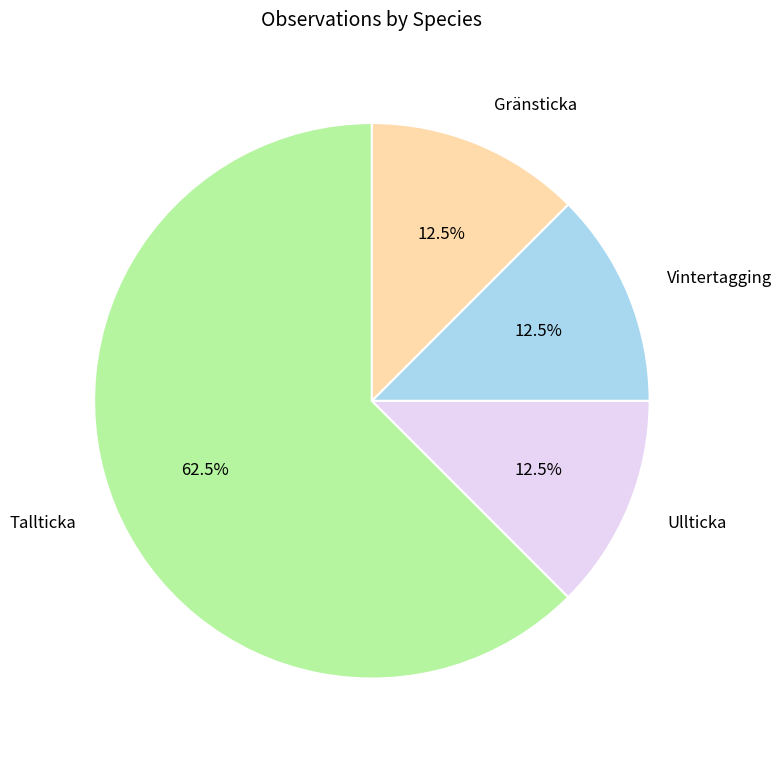

What is the largest slice in the pie chart?

Tallticka